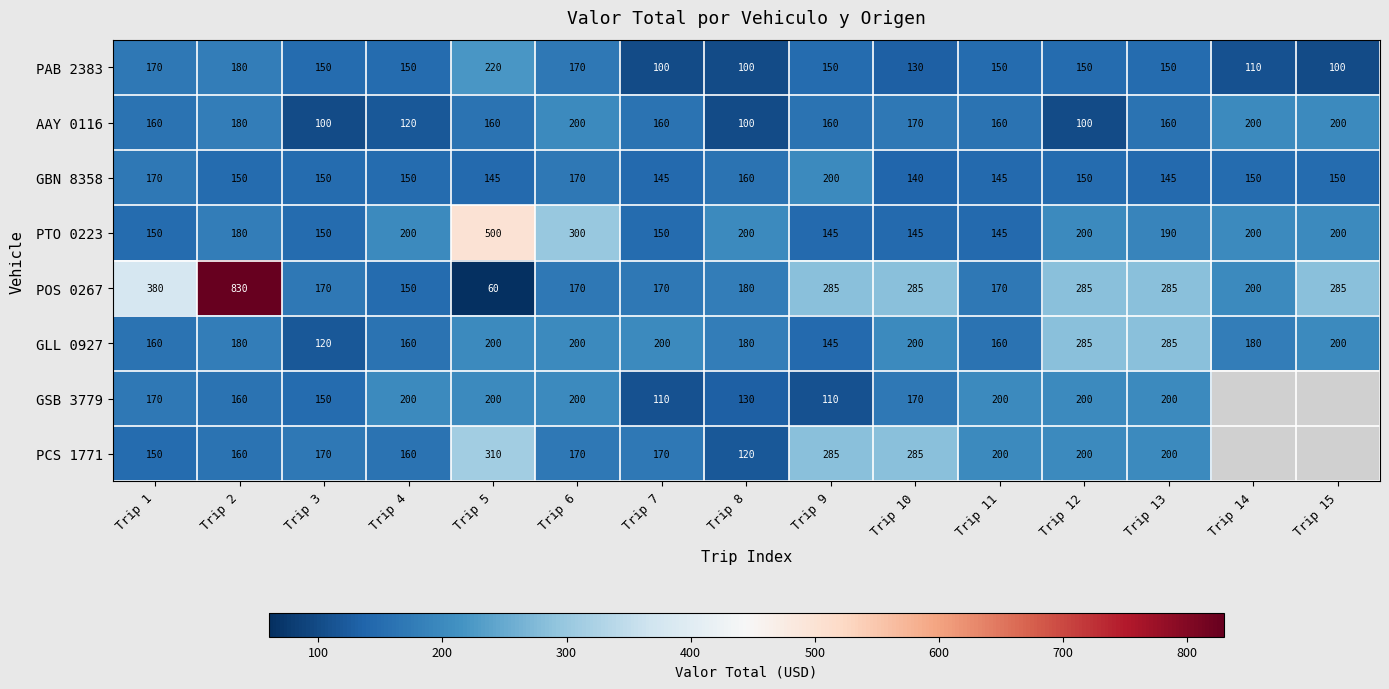

What is the total value across all series at Trip 1?

1510